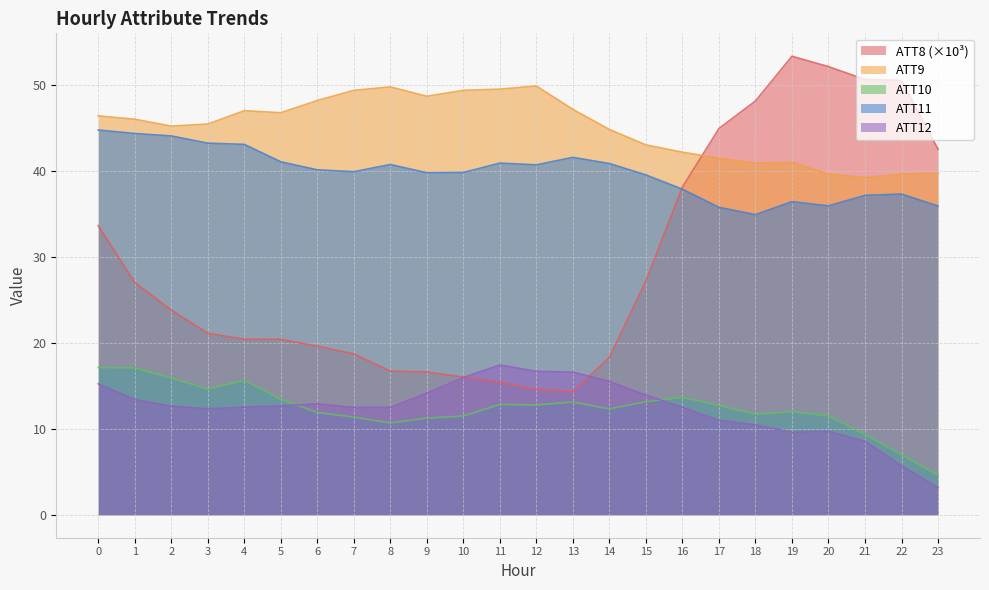

Which label corresponds to the smallest value in the chart?

23